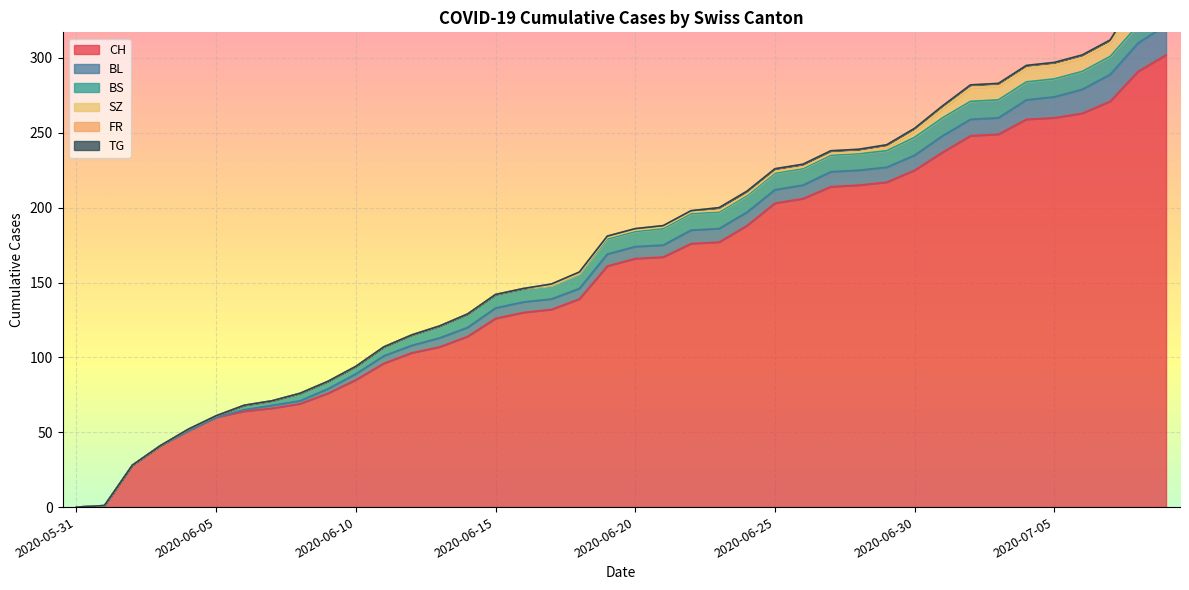

Reading left to right, transcribe all the data shown in this chart.

CH: 2020-05-31=0	2020-06-01=1	2020-06-02=28	2020-06-03=41	2020-06-04=51	2020-06-05=60	2020-06-06=64	2020-06-07=66	2020-06-08=69	2020-06-09=76	2020-06-10=85	2020-06-11=96	2020-06-12=103	2020-06-13=107	2020-06-14=114	2020-06-15=126	2020-06-16=130	2020-06-17=132	2020-06-18=139	2020-06-19=161	2020-06-20=166	2020-06-21=167	2020-06-22=176	2020-06-23=177	2020-06-24=188	2020-06-25=203	2020-06-26=206	2020-06-27=214	2020-06-28=215	2020-06-29=217	2020-06-30=225	2020-07-01=237	2020-07-02=248	2020-07-03=249	2020-07-04=259	2020-07-05=260	2020-07-06=263	2020-07-07=271	2020-07-08=291	2020-07-09=302
BL: 2020-05-31=0	2020-06-01=0	2020-06-02=0	2020-06-03=0	2020-06-04=0	2020-06-05=0	2020-06-06=1	2020-06-07=2	2020-06-08=2	2020-06-09=3	2020-06-10=4	2020-06-11=5	2020-06-12=5	2020-06-13=6	2020-06-14=6	2020-06-15=7	2020-06-16=7	2020-06-17=7	2020-06-18=7	2020-06-19=8	2020-06-20=8	2020-06-21=8	2020-06-22=9	2020-06-23=9	2020-06-24=9	2020-06-25=9	2020-06-26=9	2020-06-27=10	2020-06-28=10	2020-06-29=10	2020-06-30=10	2020-07-01=11	2020-07-02=11	2020-07-03=11	2020-07-04=13	2020-07-05=14	2020-07-06=16	2020-07-07=18	2020-07-08=19	2020-07-09=20
BS: 2020-05-31=0	2020-06-01=0	2020-06-02=0	2020-06-03=0	2020-06-04=1	2020-06-05=1	2020-06-06=3	2020-06-07=3	2020-06-08=5	2020-06-09=5	2020-06-10=5	2020-06-11=6	2020-06-12=7	2020-06-13=8	2020-06-14=9	2020-06-15=9	2020-06-16=9	2020-06-17=9	2020-06-18=10	2020-06-19=10	2020-06-20=10	2020-06-21=11	2020-06-22=11	2020-06-23=11	2020-06-24=11	2020-06-25=11	2020-06-26=11	2020-06-27=11	2020-06-28=11	2020-06-29=11	2020-06-30=12	2020-07-01=12	2020-07-02=12	2020-07-03=12	2020-07-04=12	2020-07-05=12	2020-07-06=12	2020-07-07=12	2020-07-08=12	2020-07-09=12
SZ: 2020-05-31=0	2020-06-01=0	2020-06-02=0	2020-06-03=0	2020-06-04=0	2020-06-05=0	2020-06-06=0	2020-06-07=0	2020-06-08=0	2020-06-09=0	2020-06-10=0	2020-06-11=0	2020-06-12=0	2020-06-13=0	2020-06-14=0	2020-06-15=0	2020-06-16=0	2020-06-17=0	2020-06-18=0	2020-06-19=1	2020-06-20=1	2020-06-21=1	2020-06-22=1	2020-06-23=1	2020-06-24=1	2020-06-25=1	2020-06-26=1	2020-06-27=1	2020-06-28=1	2020-06-29=2	2020-06-30=4	2020-07-01=6	2020-07-02=9	2020-07-03=9	2020-07-04=9	2020-07-05=9	2020-07-06=9	2020-07-07=9	2020-07-08=17	2020-07-09=17
FR: 2020-05-31=0	2020-06-01=0	2020-06-02=0	2020-06-03=0	2020-06-04=0	2020-06-05=0	2020-06-06=0	2020-06-07=0	2020-06-08=0	2020-06-09=0	2020-06-10=0	2020-06-11=0	2020-06-12=0	2020-06-13=0	2020-06-14=0	2020-06-15=0	2020-06-16=0	2020-06-17=1	2020-06-18=1	2020-06-19=1	2020-06-20=1	2020-06-21=1	2020-06-22=1	2020-06-23=2	2020-06-24=2	2020-06-25=2	2020-06-26=2	2020-06-27=2	2020-06-28=2	2020-06-29=2	2020-06-30=2	2020-07-01=2	2020-07-02=2	2020-07-03=2	2020-07-04=2	2020-07-05=2	2020-07-06=2	2020-07-07=2	2020-07-08=2	2020-07-09=2
TG: 2020-05-31=0	2020-06-01=0	2020-06-02=0	2020-06-03=0	2020-06-04=0	2020-06-05=0	2020-06-06=0	2020-06-07=0	2020-06-08=0	2020-06-09=0	2020-06-10=0	2020-06-11=0	2020-06-12=0	2020-06-13=0	2020-06-14=0	2020-06-15=0	2020-06-16=0	2020-06-17=0	2020-06-18=0	2020-06-19=0	2020-06-20=0	2020-06-21=0	2020-06-22=0	2020-06-23=0	2020-06-24=0	2020-06-25=0	2020-06-26=0	2020-06-27=0	2020-06-28=0	2020-06-29=0	2020-06-30=0	2020-07-01=0	2020-07-02=0	2020-07-03=0	2020-07-04=0	2020-07-05=0	2020-07-06=0	2020-07-07=0	2020-07-08=1	2020-07-09=1